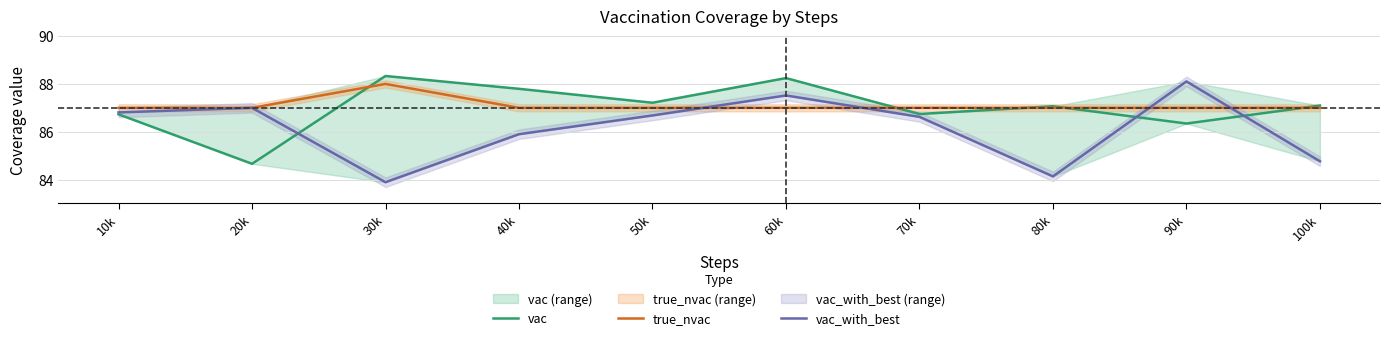

Which series ends up on top after the final intersection of vac_with_best and true_nvac?

true_nvac